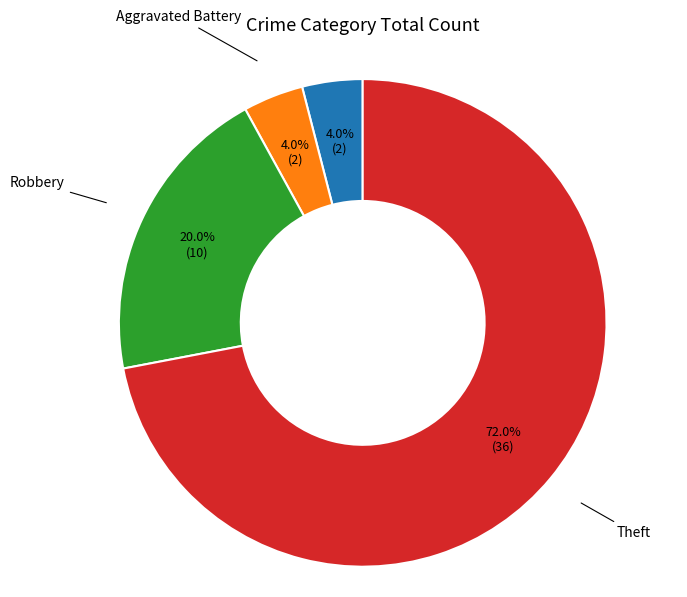

Is there a majority slice in this chart?

Yes